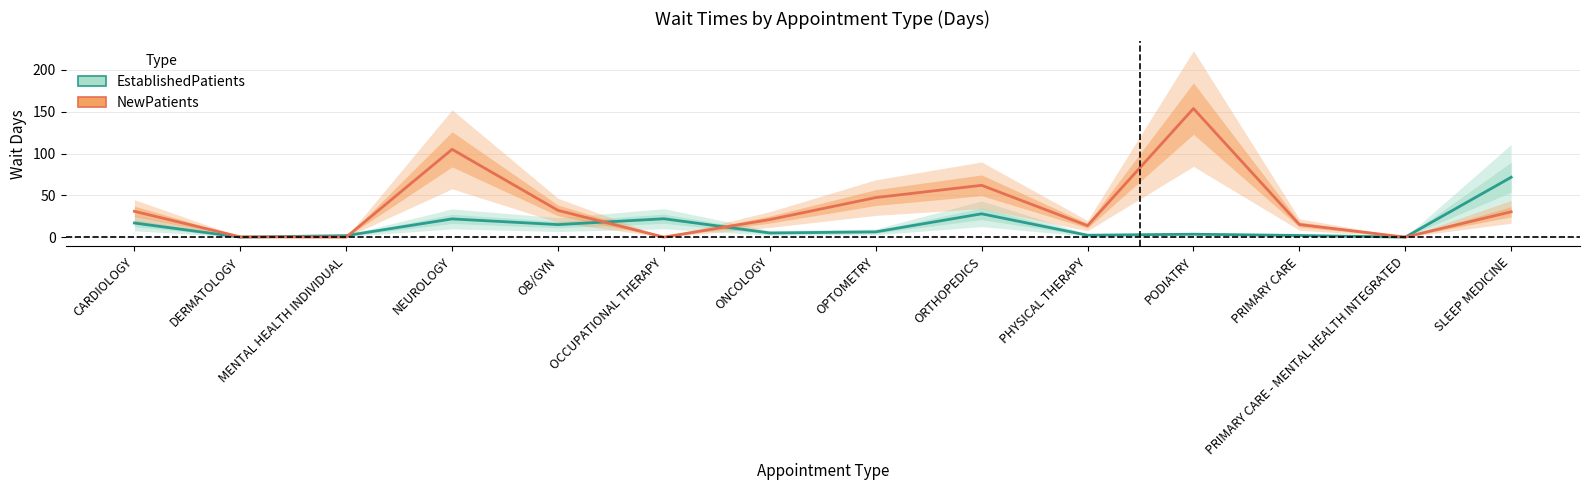

Is this an area chart (filled region under the line)?

No